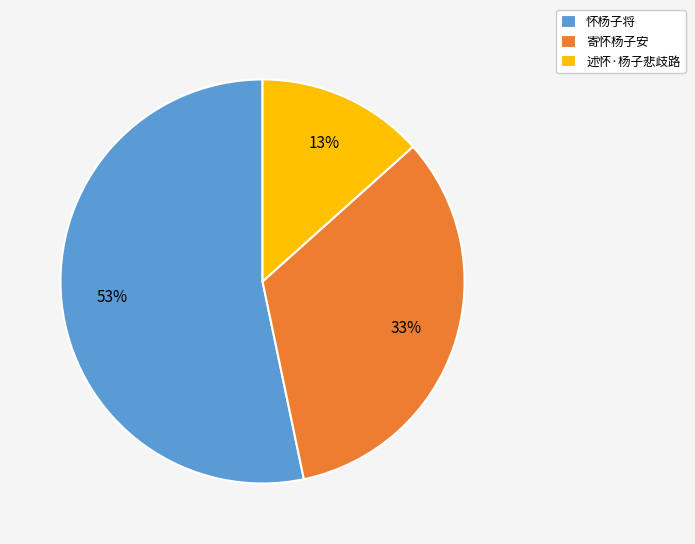

Count the number of slices in the pie.

3